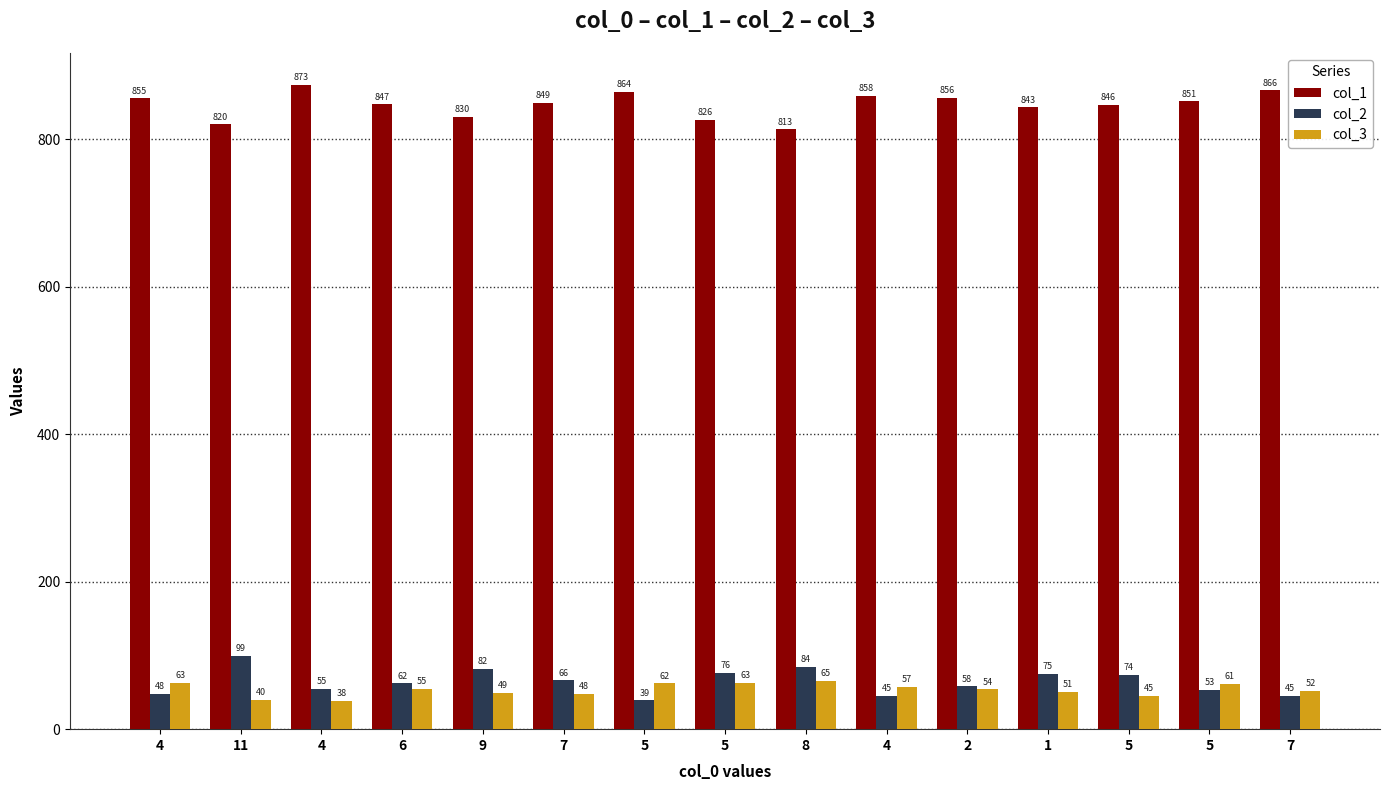

How many groups of bars are there?

15